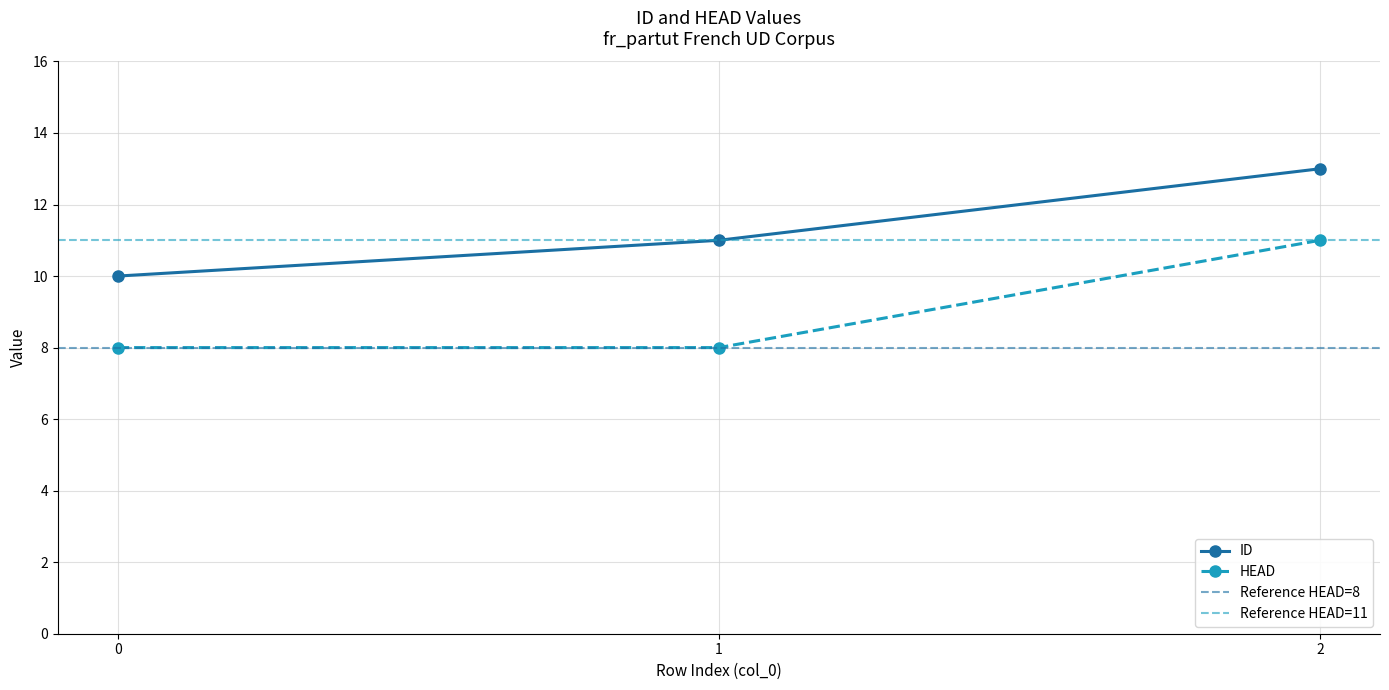

Reading right to left, extract all data points from this chart.

ID: 13	11	10
HEAD: 11	8	8